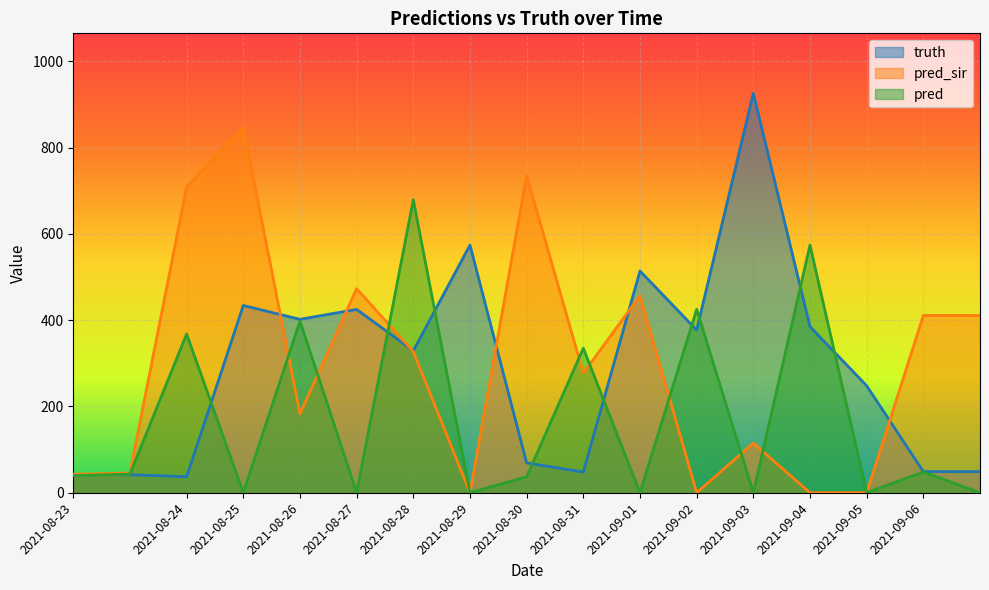

What is the label of the 12th point from the right?

2021-08-27